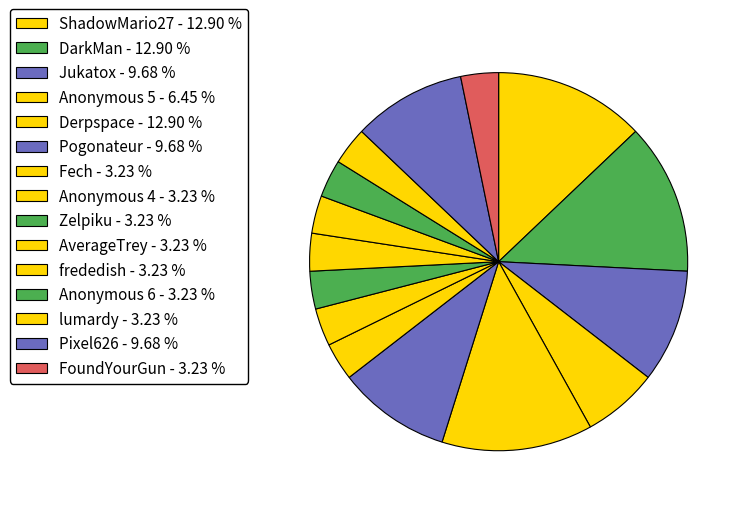

Do Anonymous 4 and Jukatox together represent more than half of the pie?

No